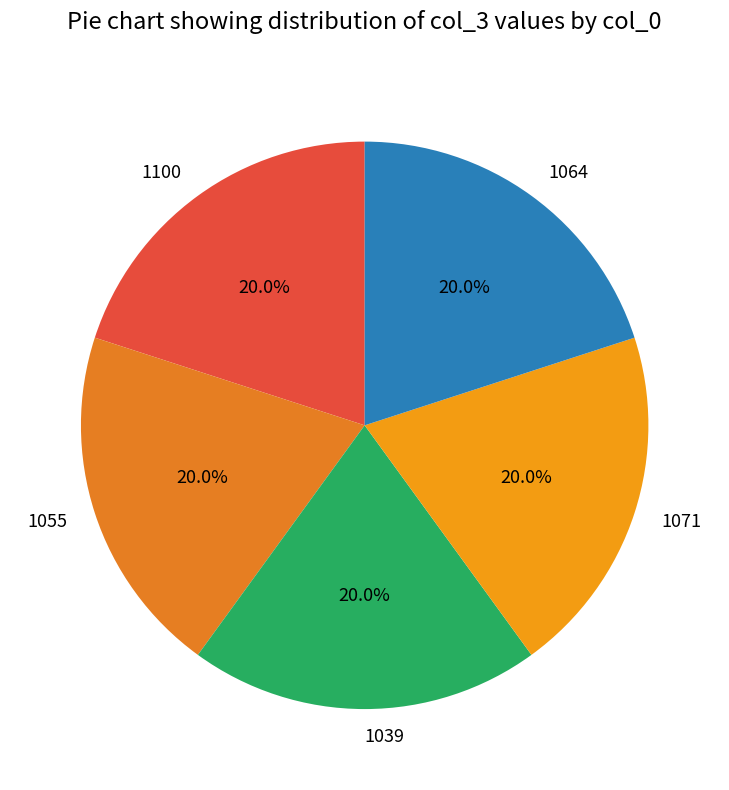

Do 1055 and 1100 together represent more than half of the pie?

No